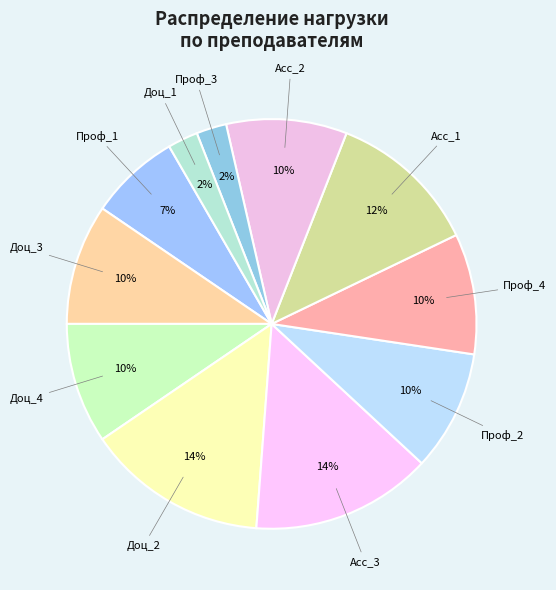

How many segments does this pie chart have?

11